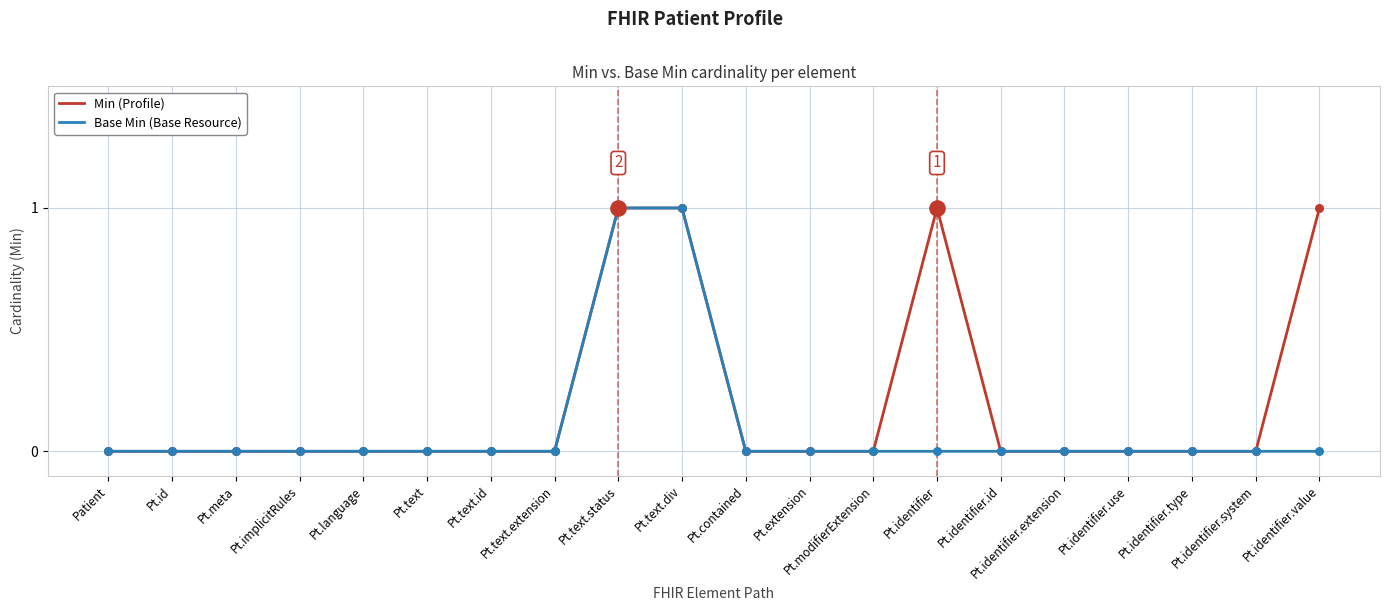

What are all the series names shown in the legend?

Min (Profile), Base Min (Base Resource)